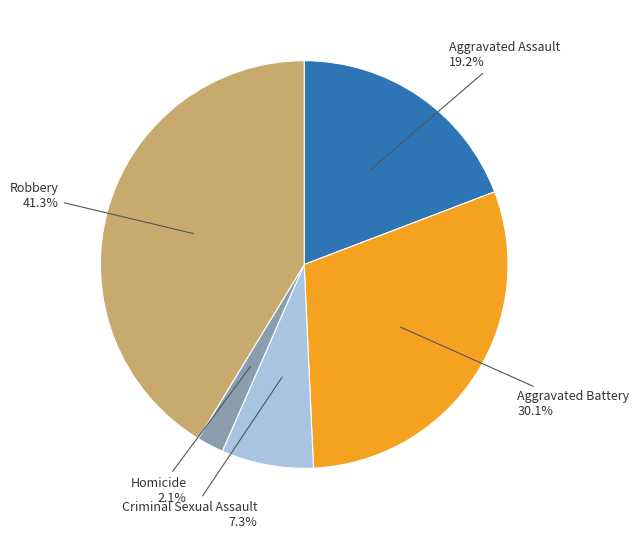

Combined, what portion of the pie is Aggravated Battery and Criminal Sexual Assault?

37.4%